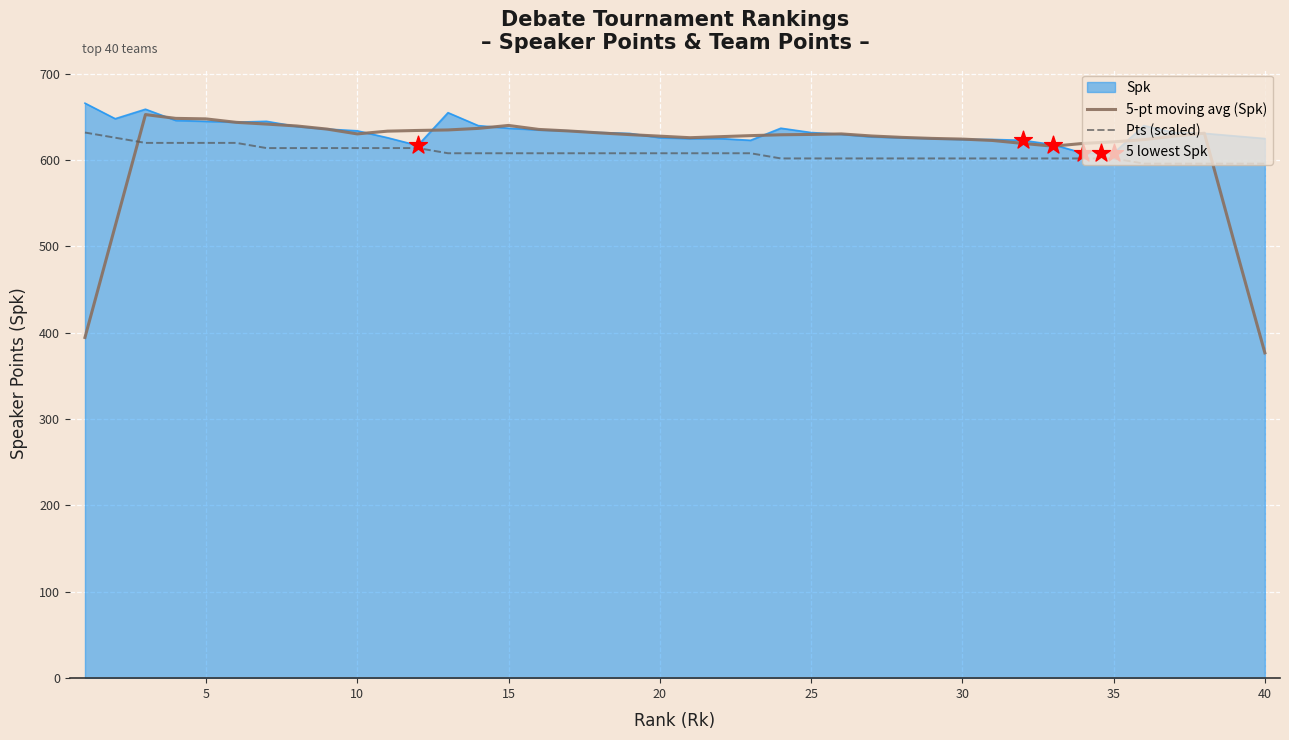

Which series has the widest spread of values?

5-pt moving avg (Spk)